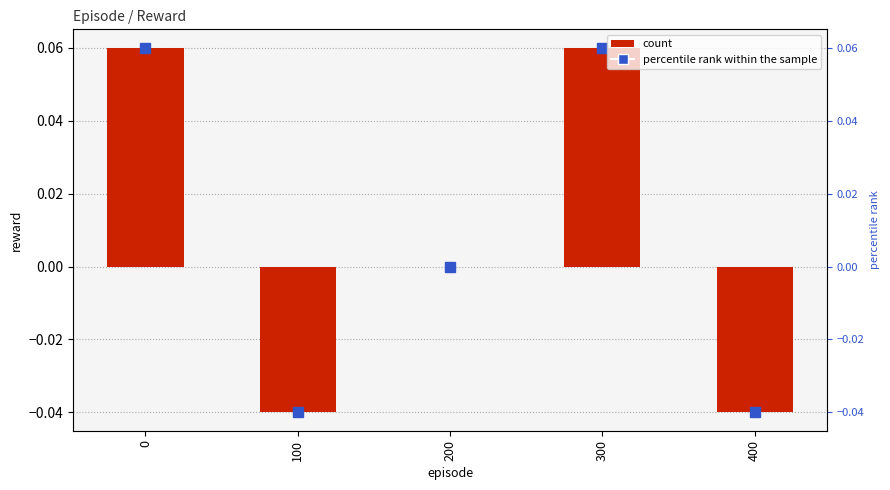

How many values are between 0 and 1?

3